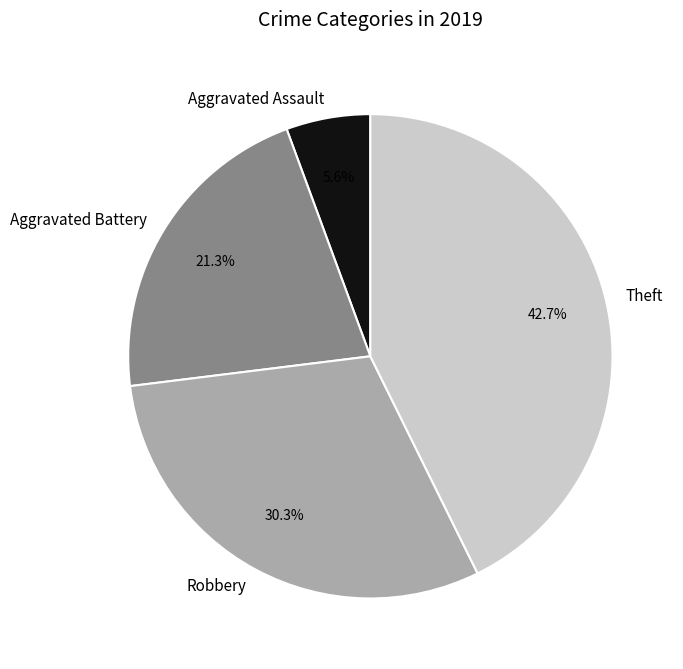

True or false: Aggravated Assault accounts for 6% of the total.

True